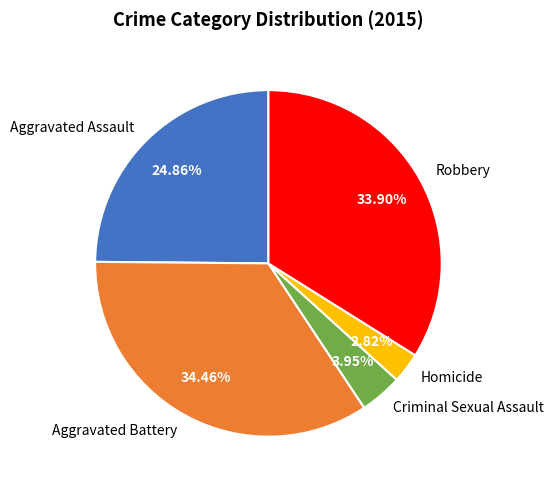

Is the sum of Aggravated Battery and Criminal Sexual Assault greater than half?

No